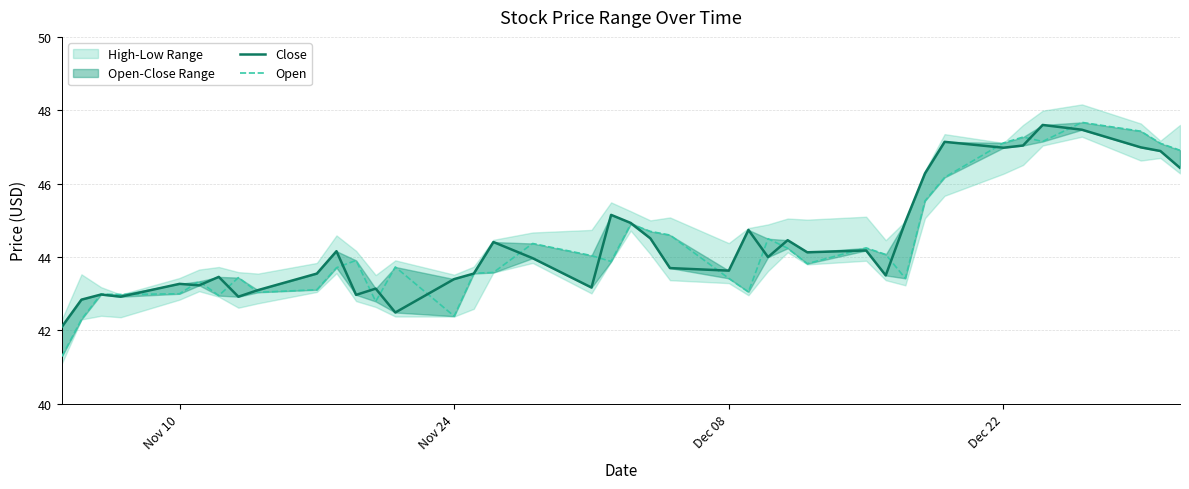

What is the value of the Close point at the 10th from the left?

43.5